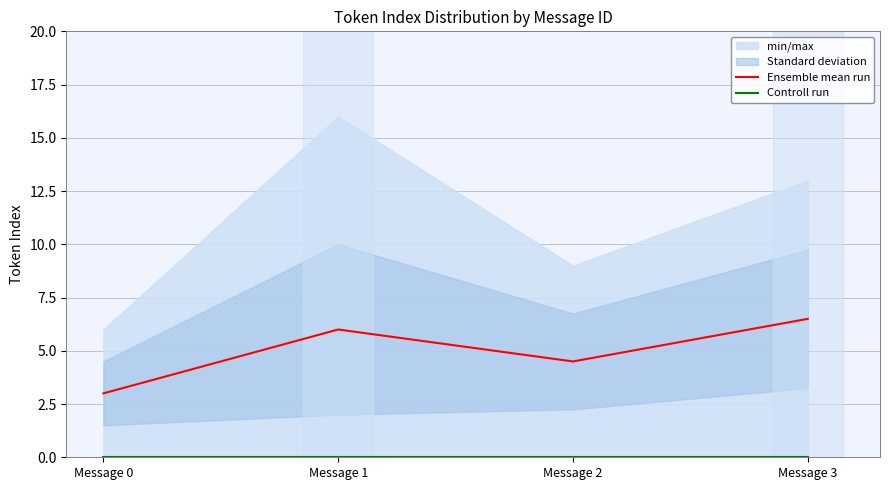

How many distinct data groups are displayed?

2